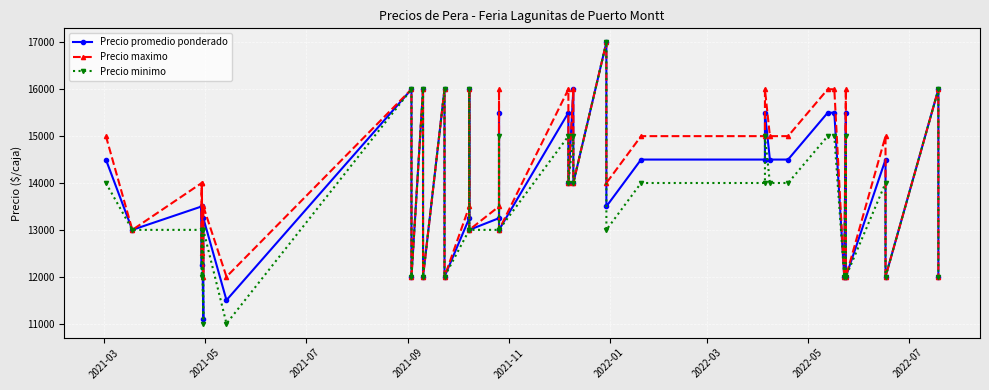

The value of Precio maximo at 26 is 9668. True or false?

False